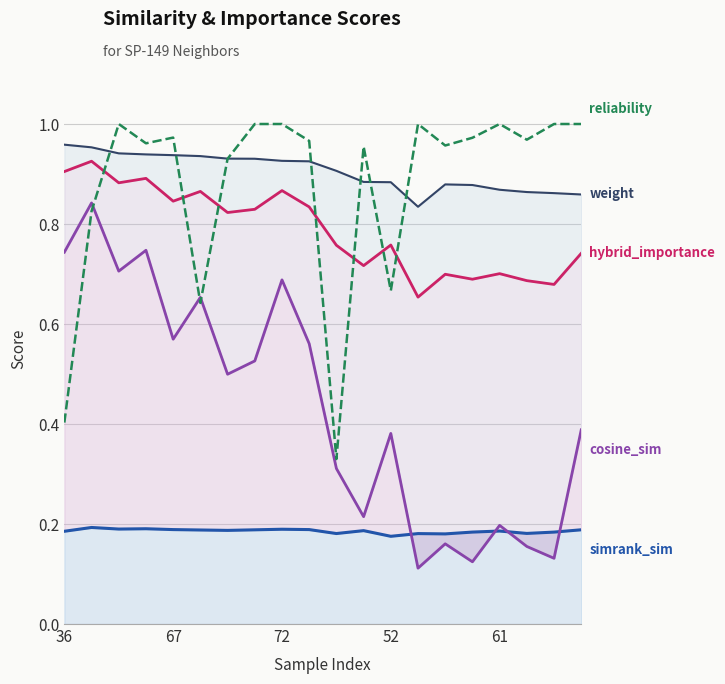

What is the label of the 19th point from the left?

18